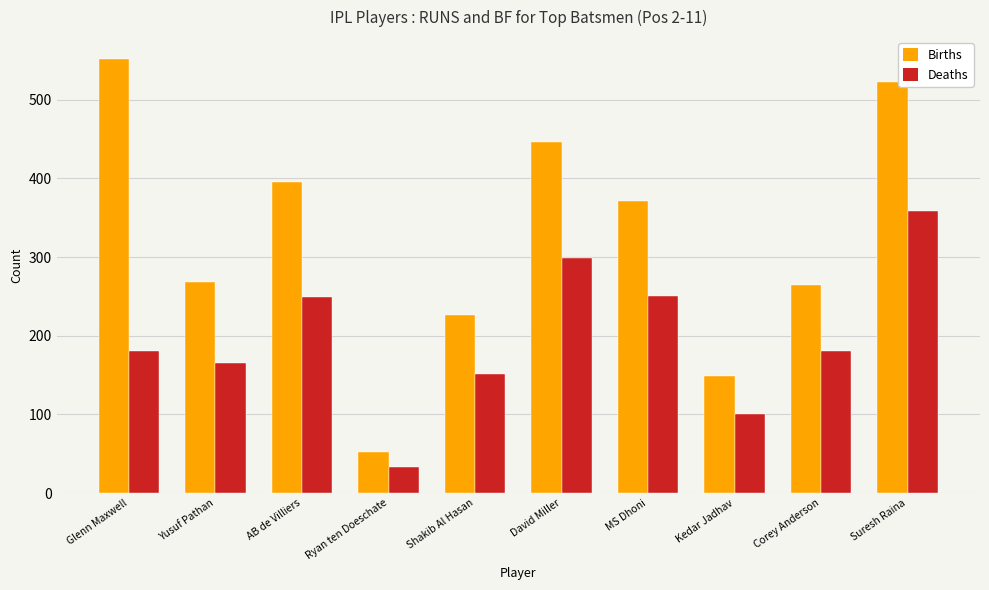

Are the bars grouped side by side (vs. stacked)?

Yes